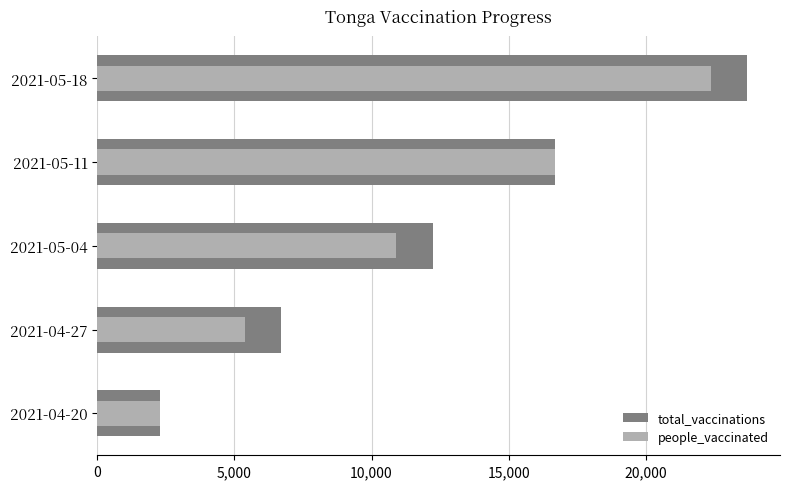

List the series in order of their overall mean, lowest first.

people_vaccinated, total_vaccinations